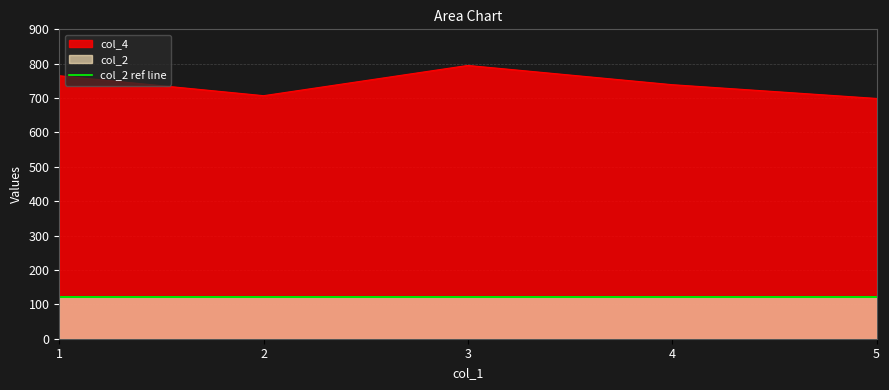

What is the approximate value at 4?

739